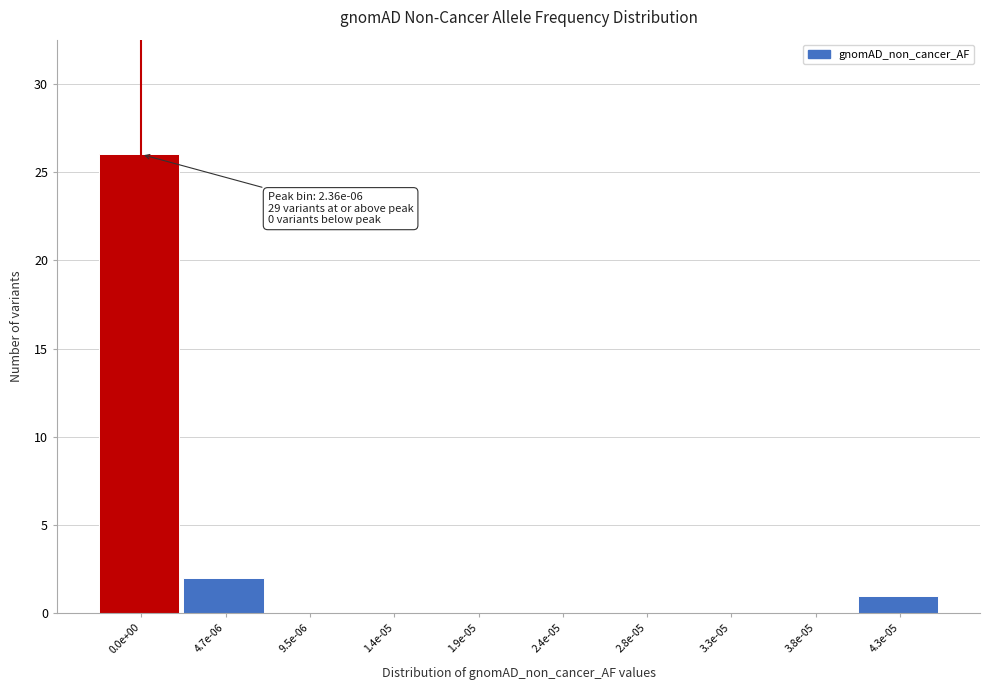

Reading left to right, transcribe all the data shown in this chart.

0.0e+00=26	4.7e-06=2	9.5e-06=0	1.4e-05=0	1.9e-05=0	2.4e-05=0	2.8e-05=0	3.3e-05=0	3.8e-05=0	4.3e-05=1